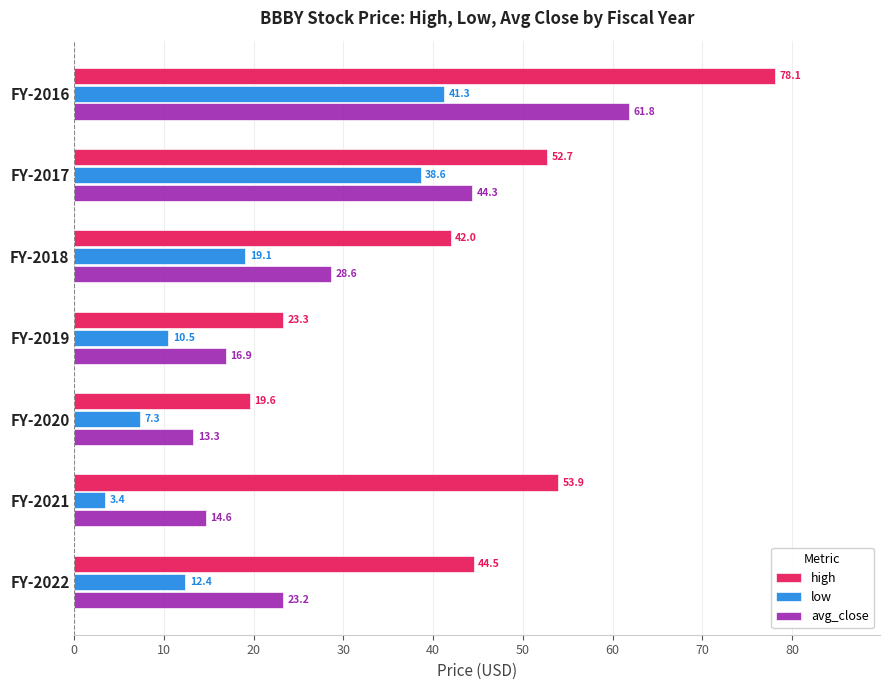

Which series has the largest total across all categories?

high